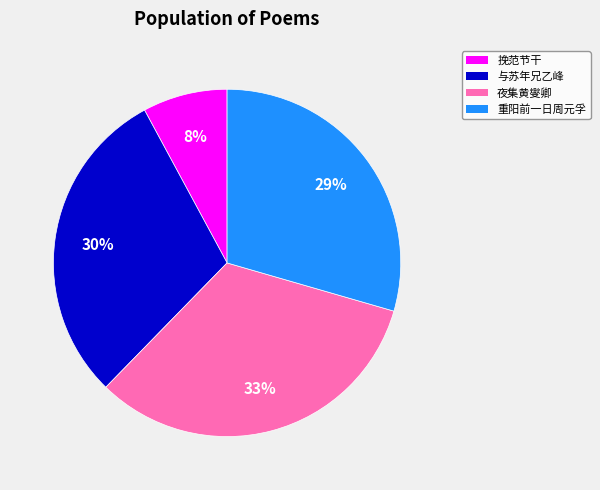

What is the smallest slice in the pie chart?

挽范节干